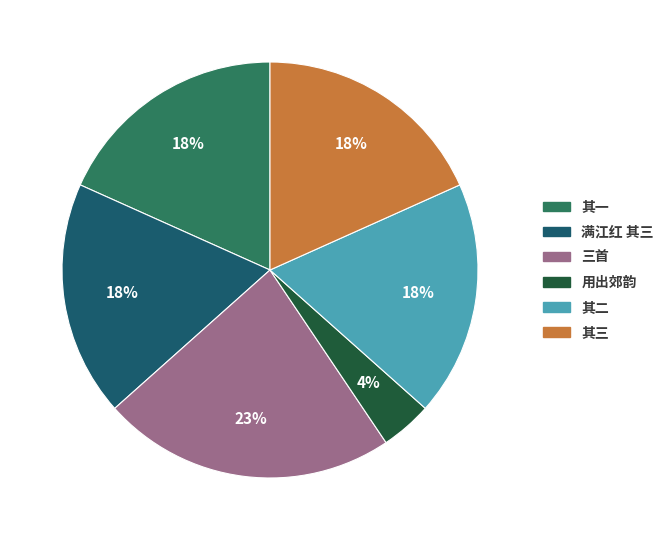

Is there any slice that represents more than half of the pie?

No